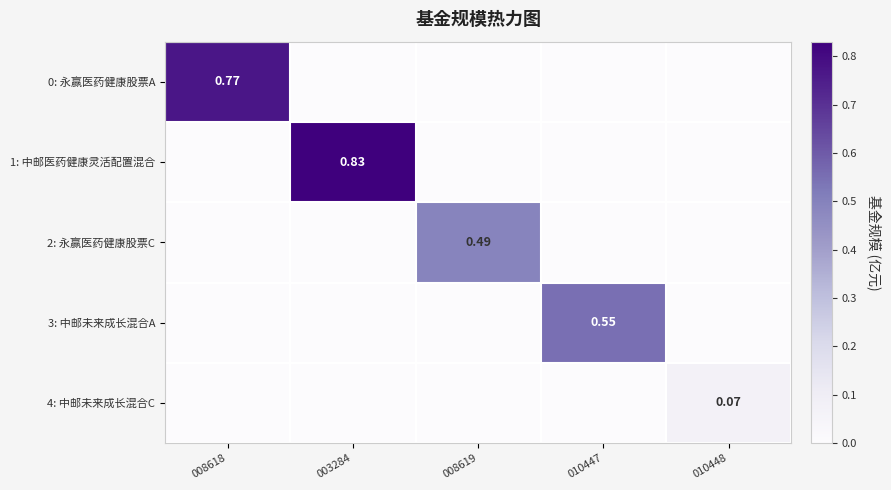

Is it true that 4: 中邮未来成长混合C equals 0.1 at 010448?

True